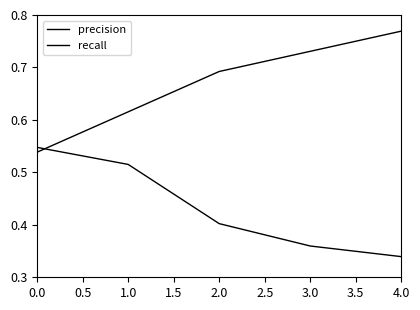

Does the chart have visible grid lines?

No